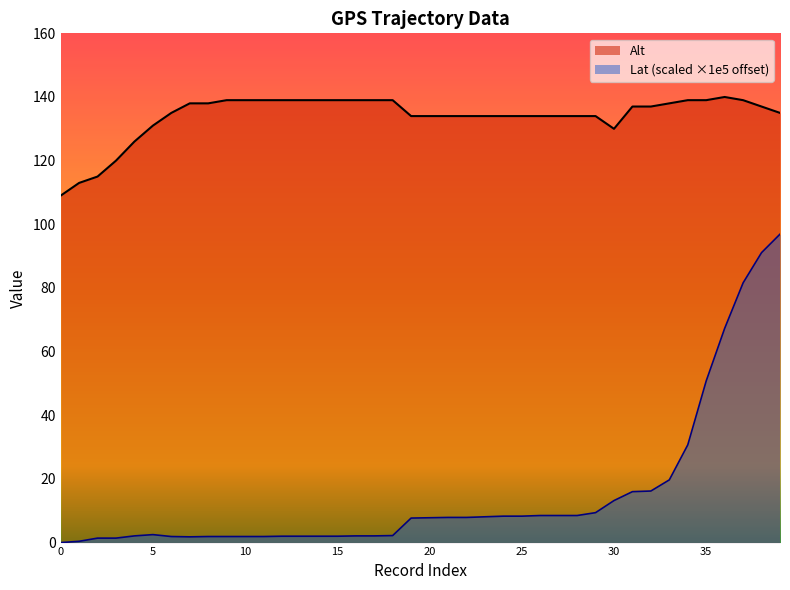

What is the approximate value of Lat at 35?

50.8